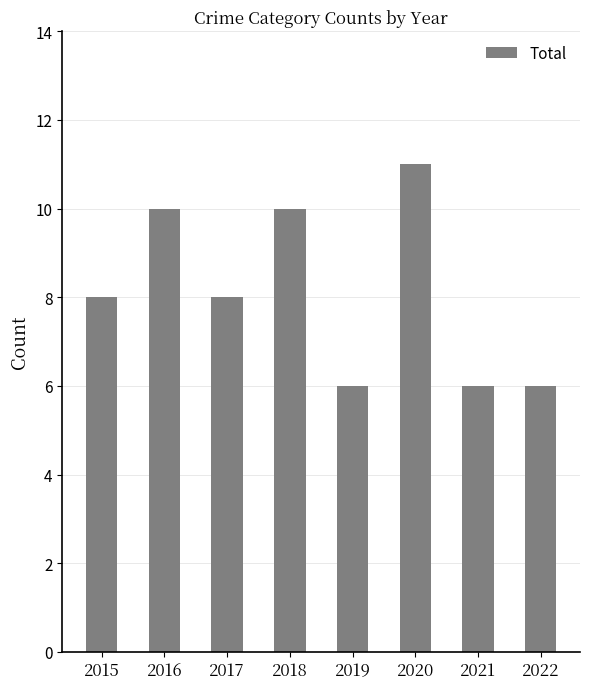

Reading right to left, what are all the values shown in this chart?

6	6	11	6	10	8	10	8